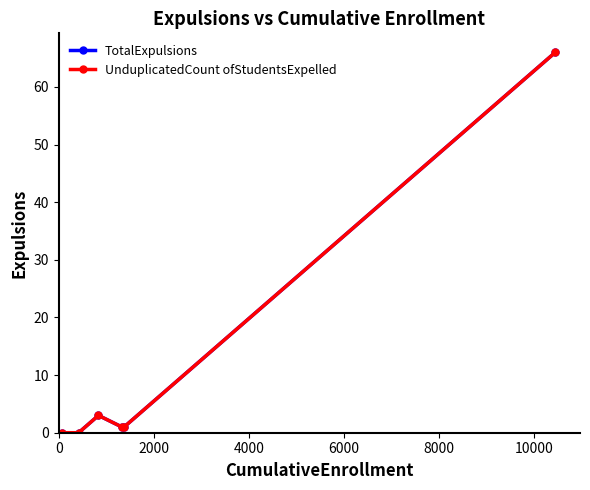

Is this an area chart (filled region under the line)?

No